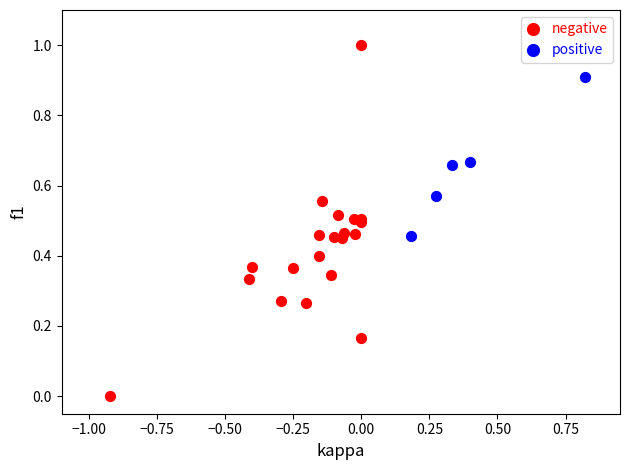

What are all the series names shown in the legend?

negative, positive